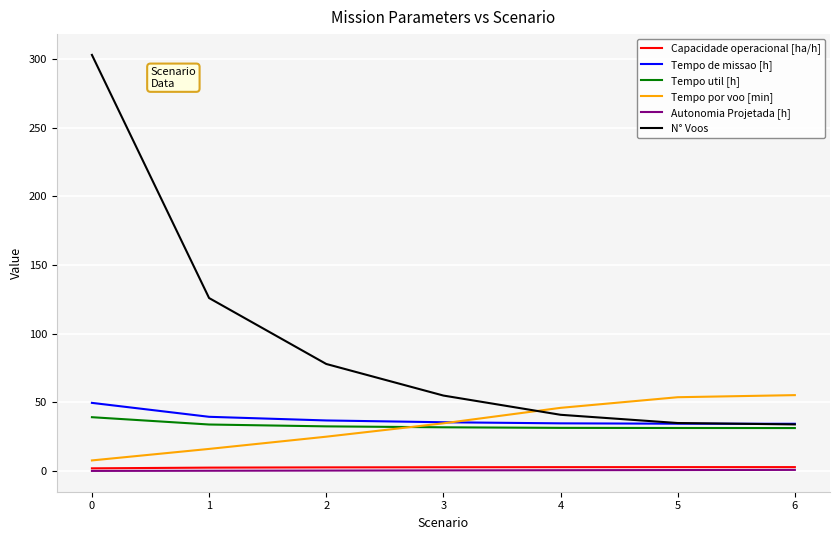

What is the maximum value for Tempo util [h]?

39.2